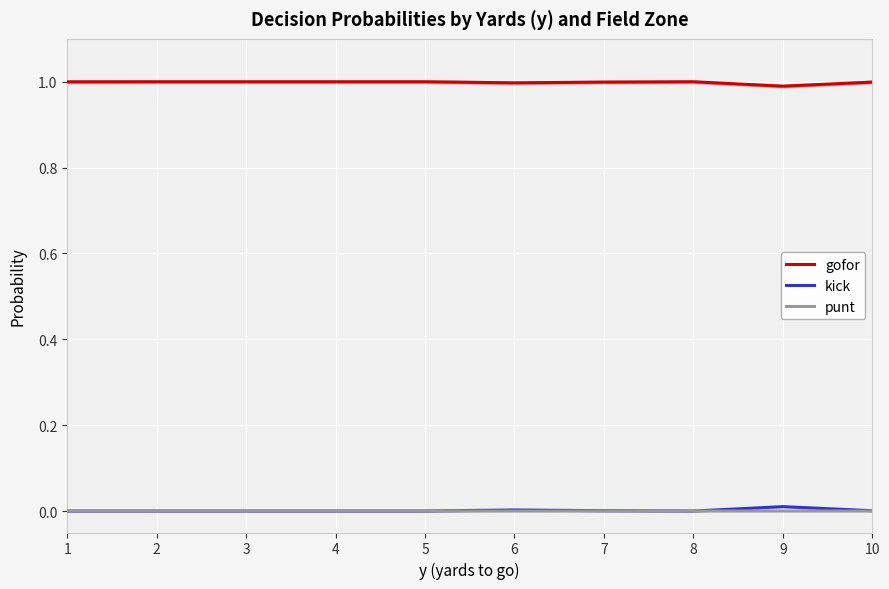

What are all the series names shown in the legend?

gofor, kick, punt